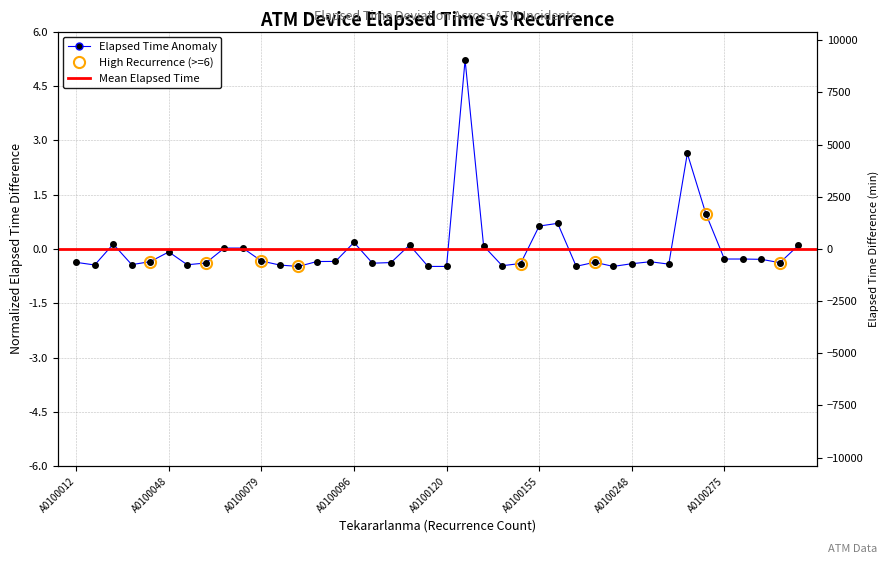

True or false: the data shows -0.1 at A0100060.

False